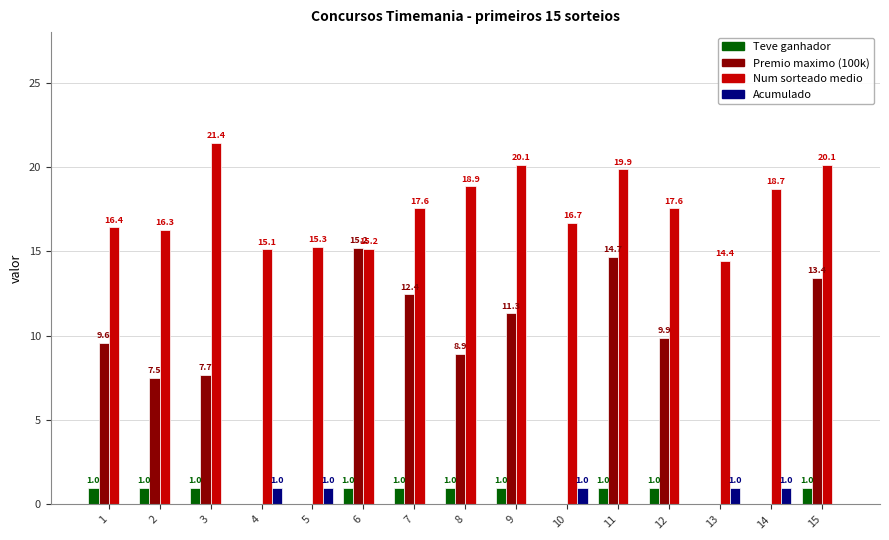

Is the value of Num sorteado medio at 2 greater than the value of Acumulado at 6?

Yes